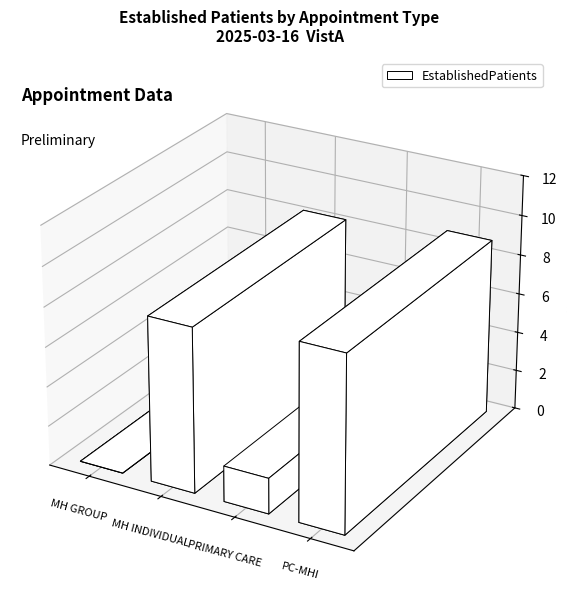

Reading right to left, list all the values displayed in this chart.

PRIMARY CARE - MENTAL HEALTH INTEGRATED=8.9	PRIMARY CARE=1.8	MENTAL HEALTH INDIVIDUAL=8.3	MENTAL HEALTH GROUP=0.0